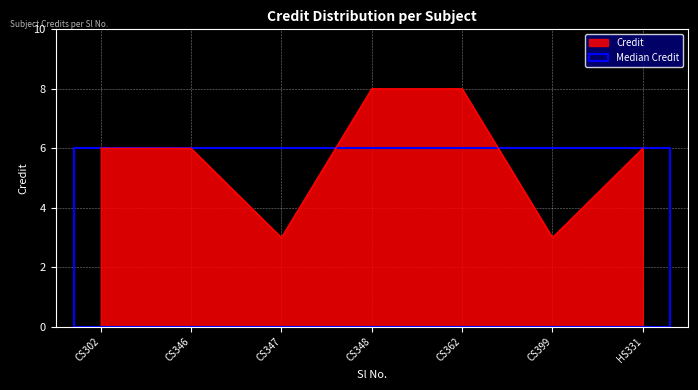

Count the number of categories in the chart.

7